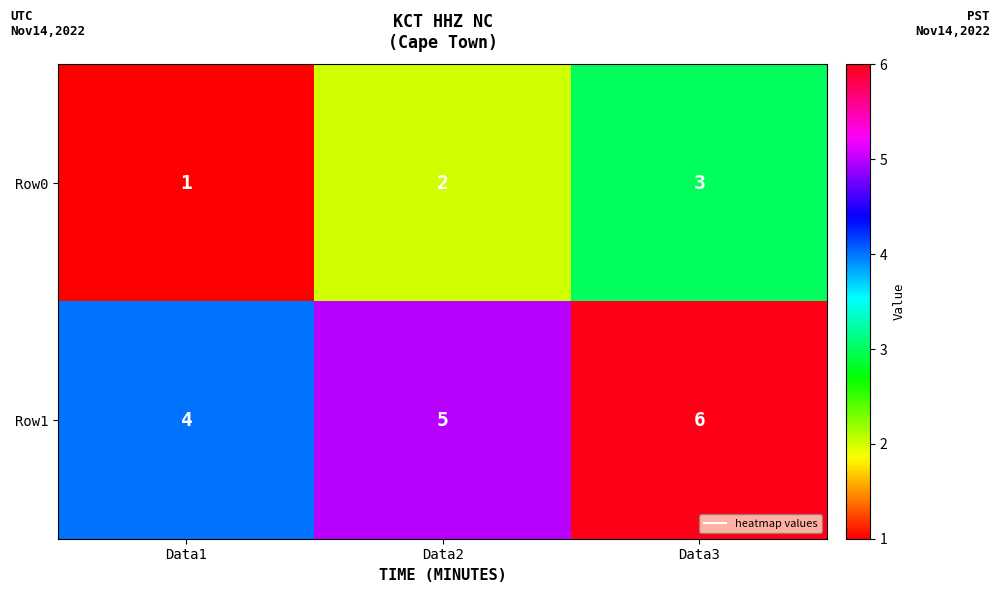

What value does the Row1 series have at Data3?

6